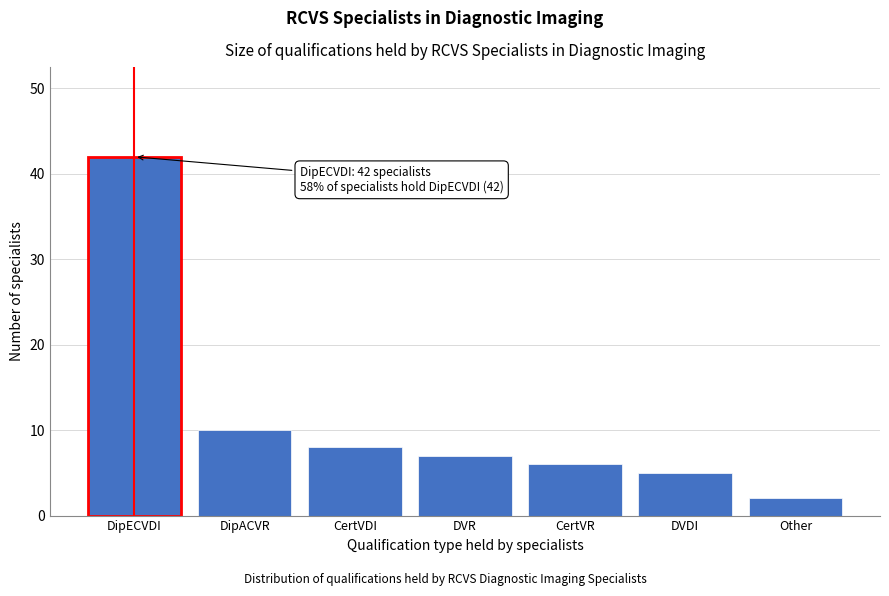

Reading left to right, what are all the values shown in this chart?

DipECVDI=42	DipACVR=10	CertVDI=8	DVR=7	CertVR=6	DVDI=5	Other=2